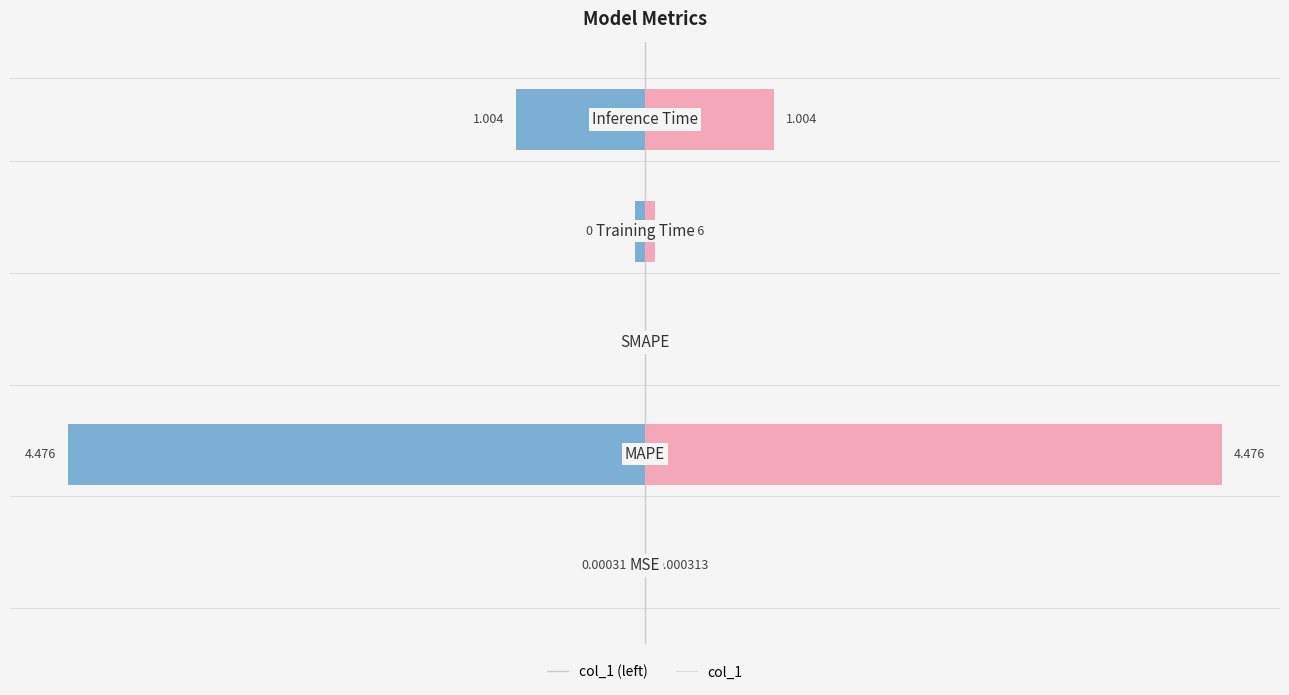

Which series has the widest spread of values?

col_1 (left)